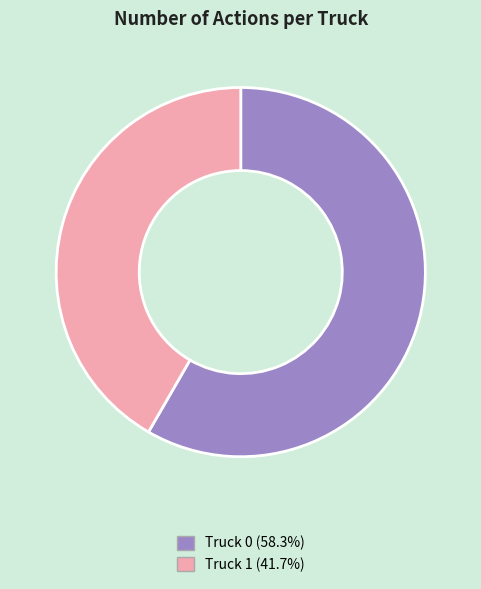

Rank the categories by value from highest to lowest.

Truck 0, Truck 1